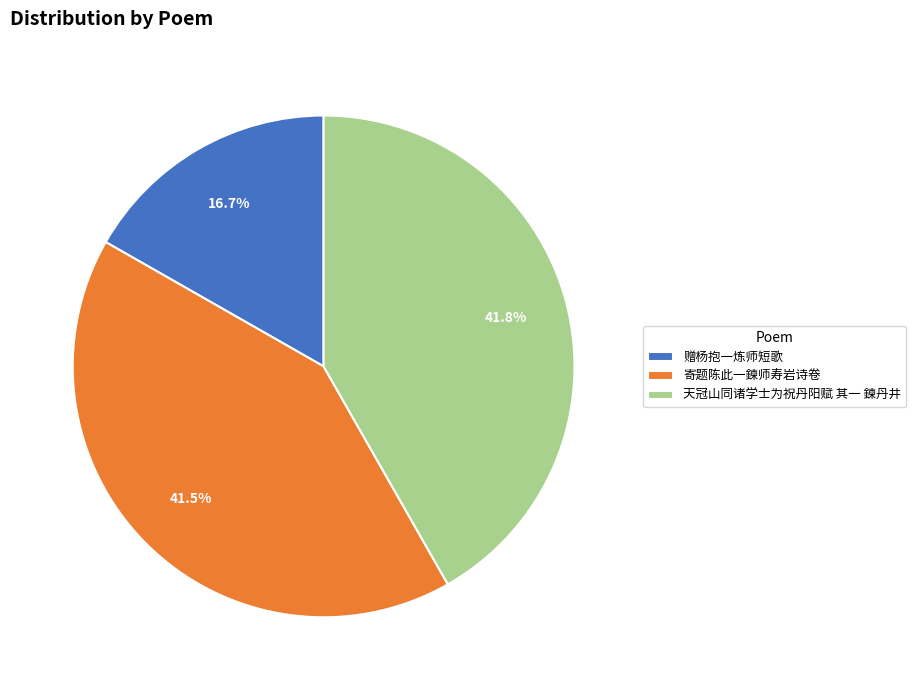

How much of the chart is everything except 天冠山同诸学士为祝丹阳赋 其一 鍊丹井?

58.2%